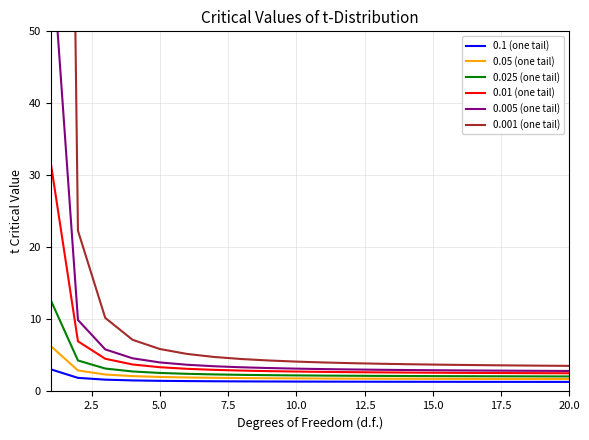

Reading left to right, extract all data points from this chart.

0.1 (one tail): 3.1	1.9	1.6	1.5	1.5	1.4	1.4	1.4	1.4	1.4	1.4	1.4	1.4	1.3	1.3	1.3	1.3	1.3	1.3	1.3
0.05 (one tail): 6.3	2.9	2.4	2.1	2.0	1.9	1.9	1.9	1.8	1.8	1.8	1.8	1.8	1.8	1.8	1.7	1.7	1.7	1.7	1.7
0.025 (one tail): 12.7	4.3	3.2	2.8	2.6	2.4	2.4	2.3	2.3	2.2	2.2	2.2	2.2	2.1	2.1	2.1	2.1	2.1	2.1	2.1
0.01 (one tail): 31.8	7.0	4.5	3.7	3.4	3.1	3.0	2.9	2.8	2.8	2.7	2.7	2.6	2.6	2.6	2.6	2.6	2.6	2.5	2.5
0.005 (one tail): 63.7	9.9	5.8	4.6	4.0	3.7	3.5	3.4	3.2	3.2	3.1	3.1	3.0	3.0	2.9	2.9	2.9	2.9	2.9	2.8
0.001 (one tail): 318.3	22.3	10.2	7.2	5.9	5.2	4.8	4.5	4.3	4.1	4.0	3.9	3.9	3.8	3.7	3.7	3.6	3.6	3.6	3.6